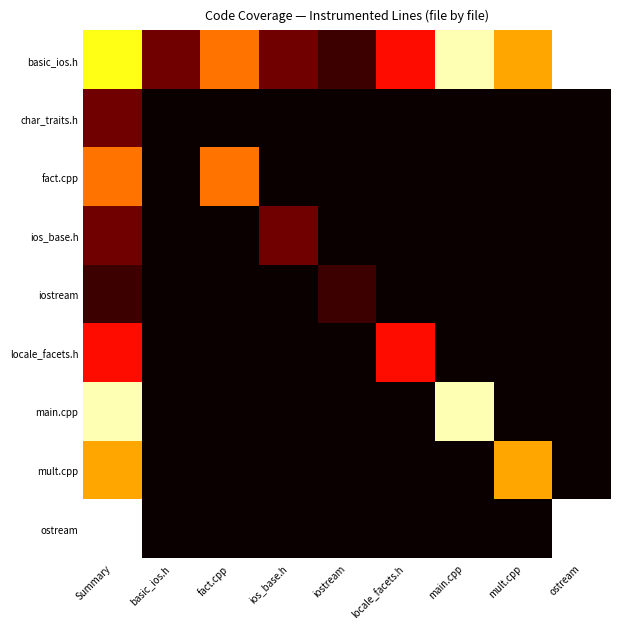

At which category is the sum across all series the highest?

Summary